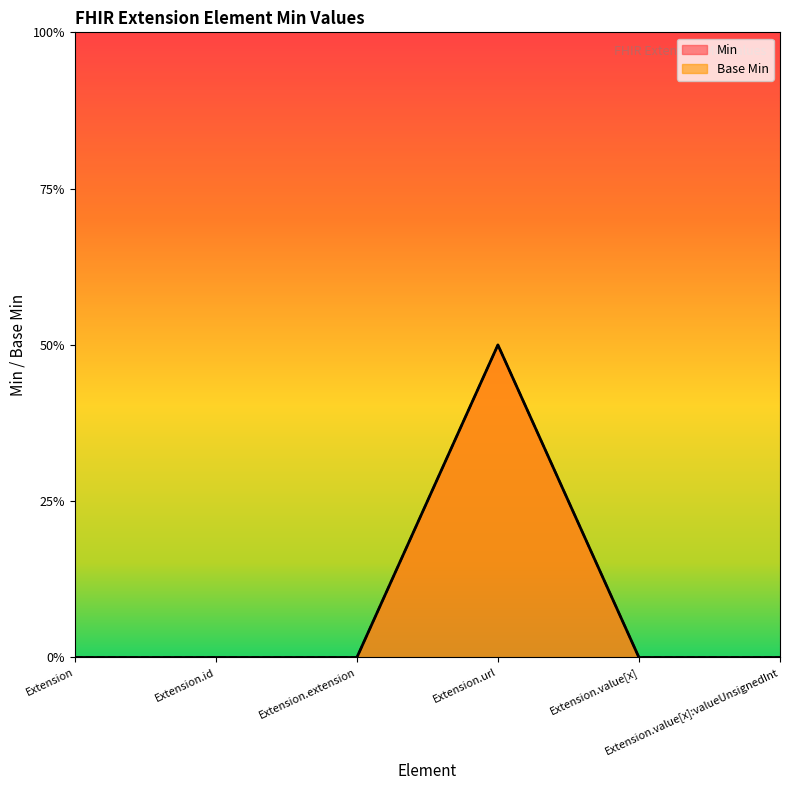

List the labels in order of Min value, smallest first.

Extension, Extension.id, Extension.extension, Extension.value[x], Extension.value[x]:valueUnsignedInt, Extension.url